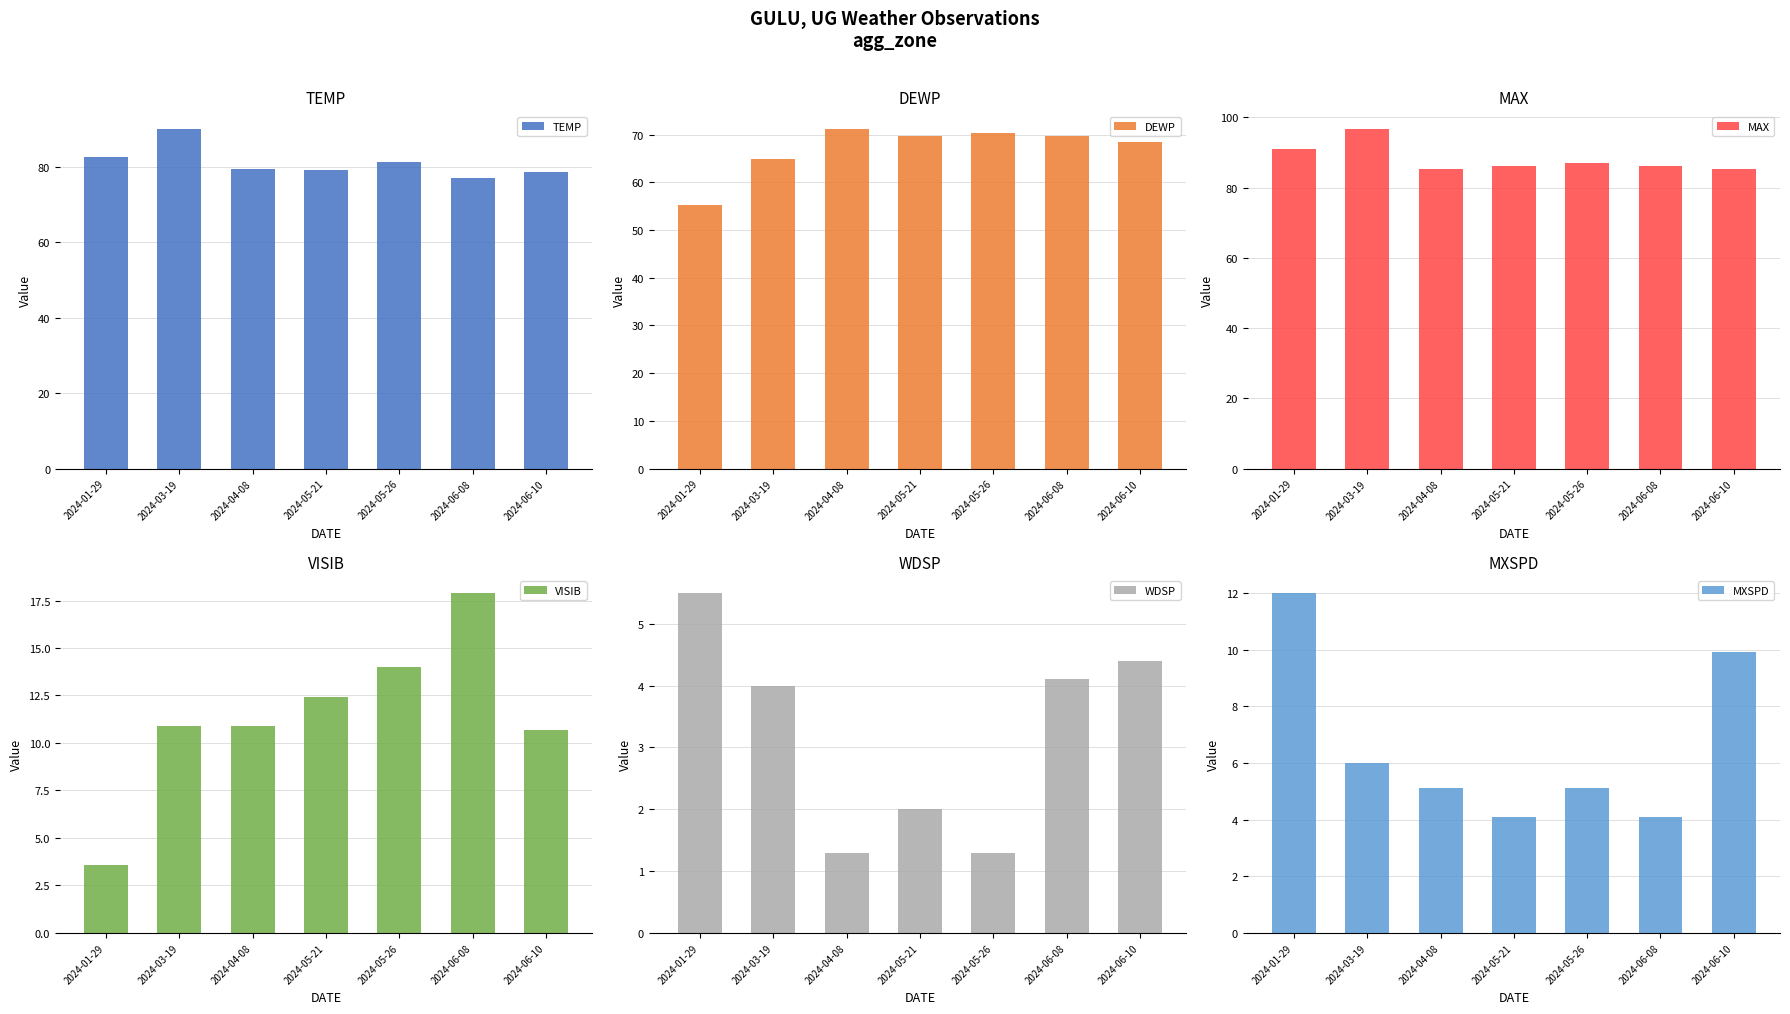

How many values in the VISIB series exceed 10?

6